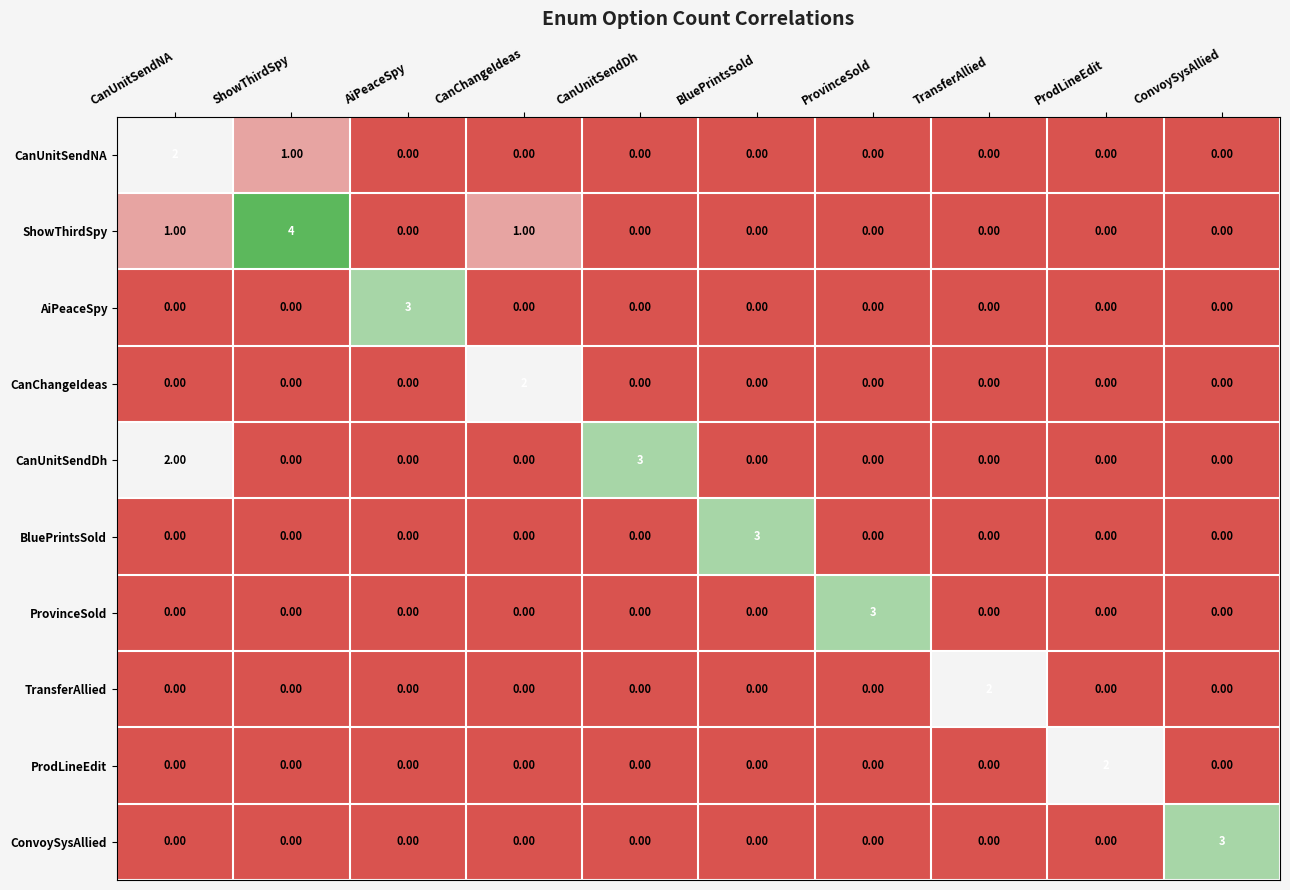

Is the value of BluePrintsSold at BluePrintsSold greater than the value of TransferAllied at ProdLineEdit?

Yes